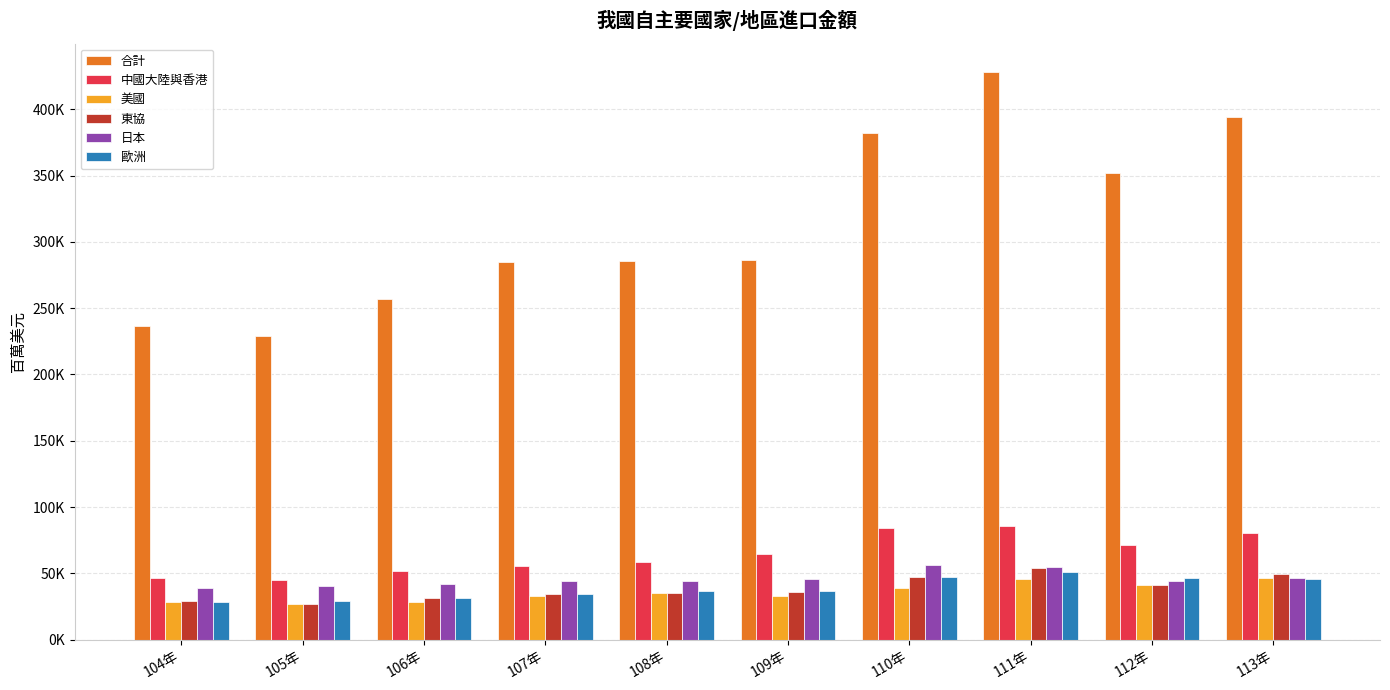

Are the bars grouped side by side (vs. stacked)?

Yes